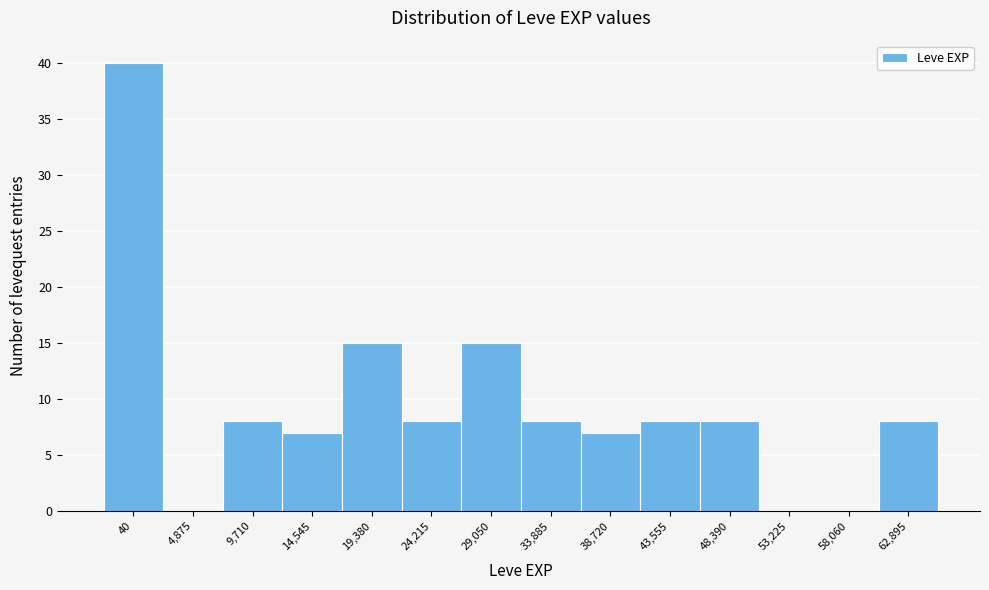

Reading left to right, extract all data points from this chart.

40=40	4,875=0	9,710=8	14,545=7	19,380=15	24,215=8	29,050=15	33,885=8	38,720=7	43,555=8	48,390=8	53,225=0	58,060=0	62,895=8